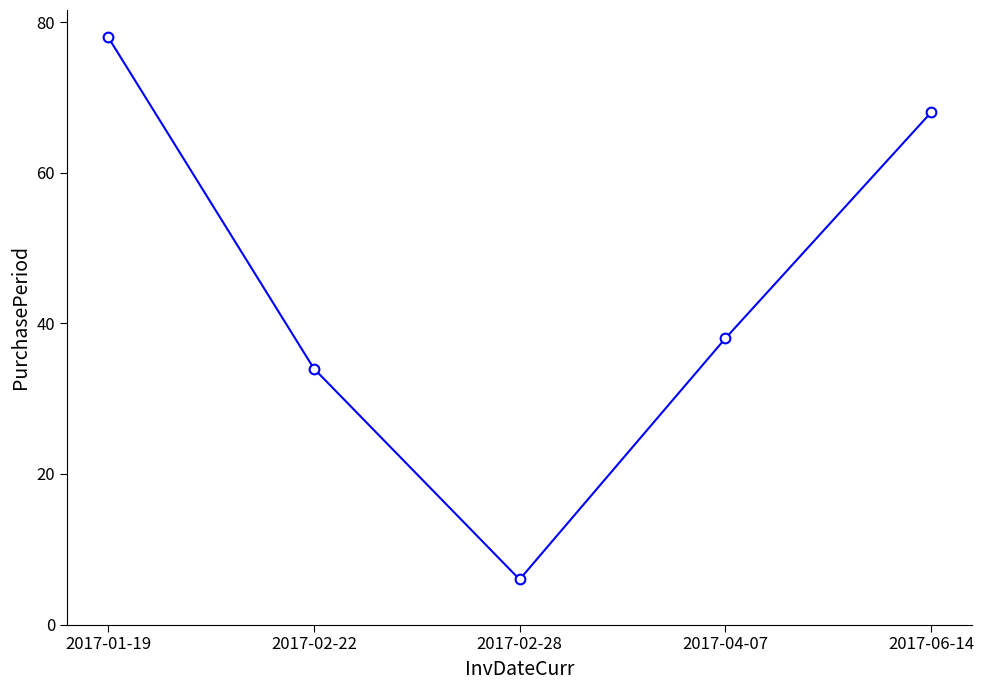

What is the difference between the maximum and minimum values?

72